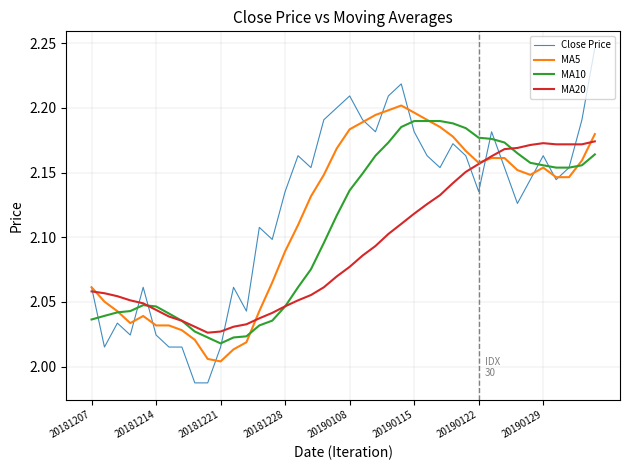

Which series has the widest spread of values?

Close Price